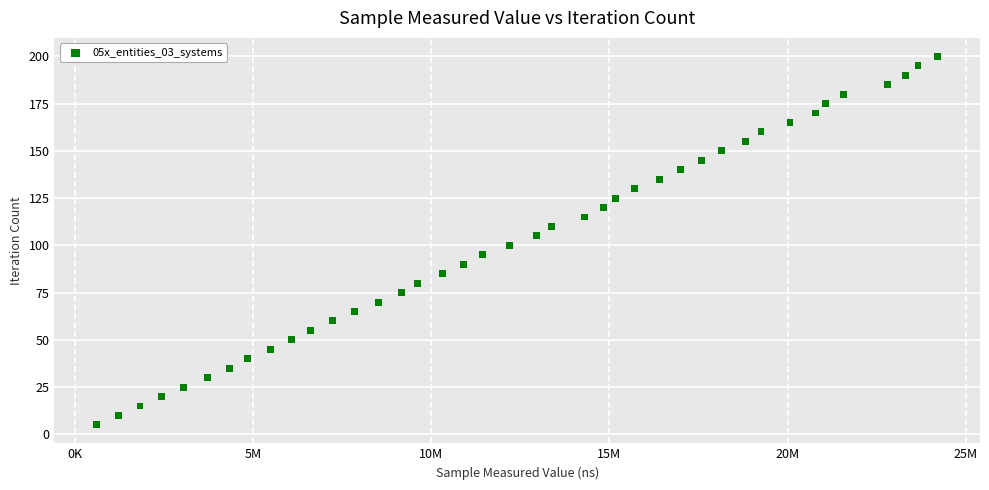

What is the range of X values (max minus min)?

23632400